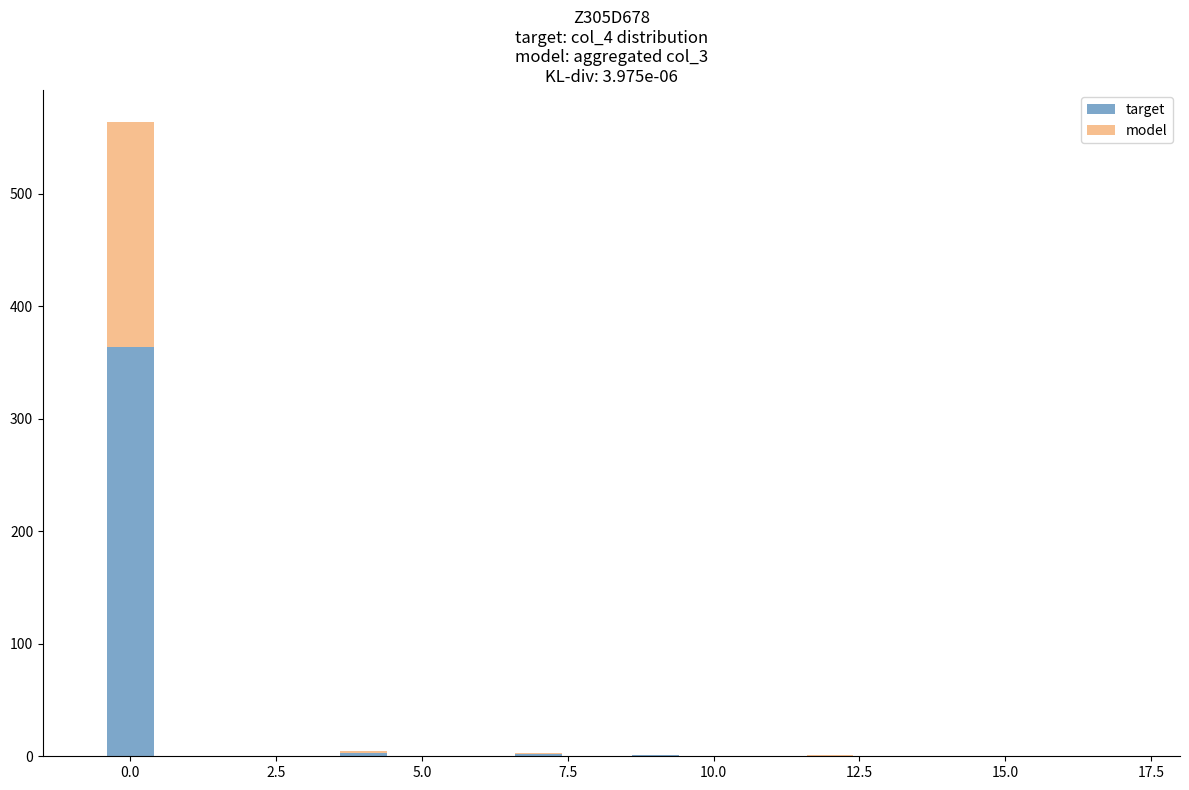

Count the number of categories in the chart.

13